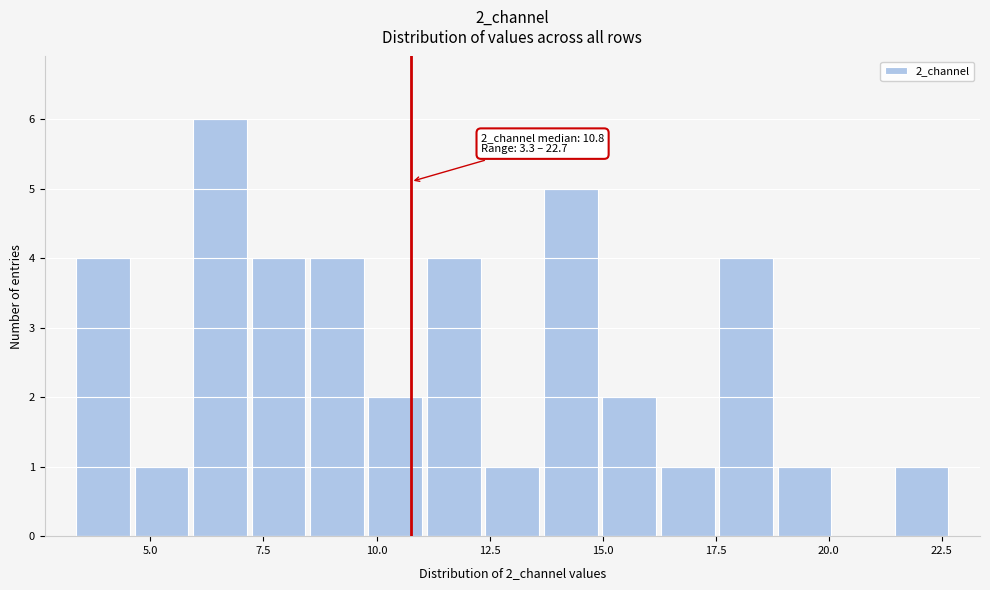

Read against the x-axis, roughly where is the centre of the tallest bar?

6.5